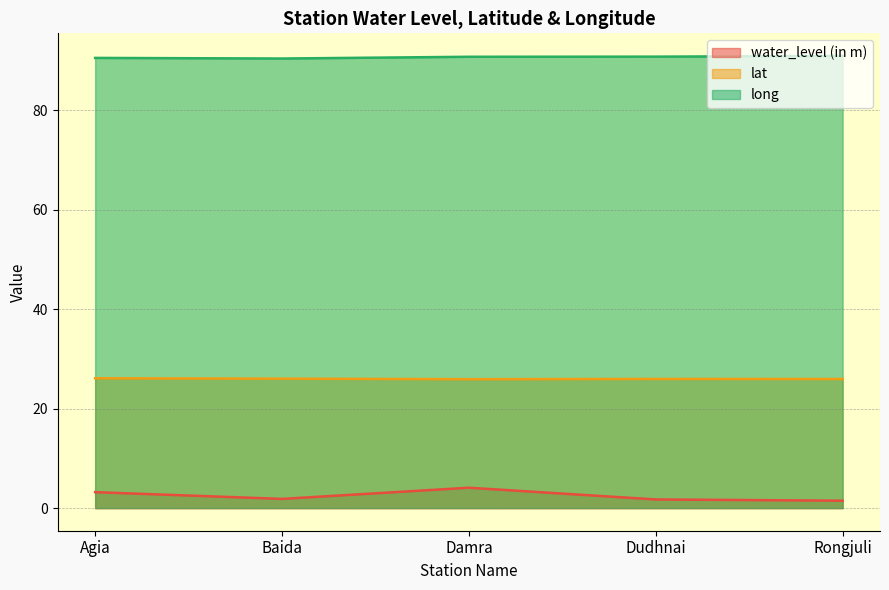

Which series has the largest total across all categories?

long